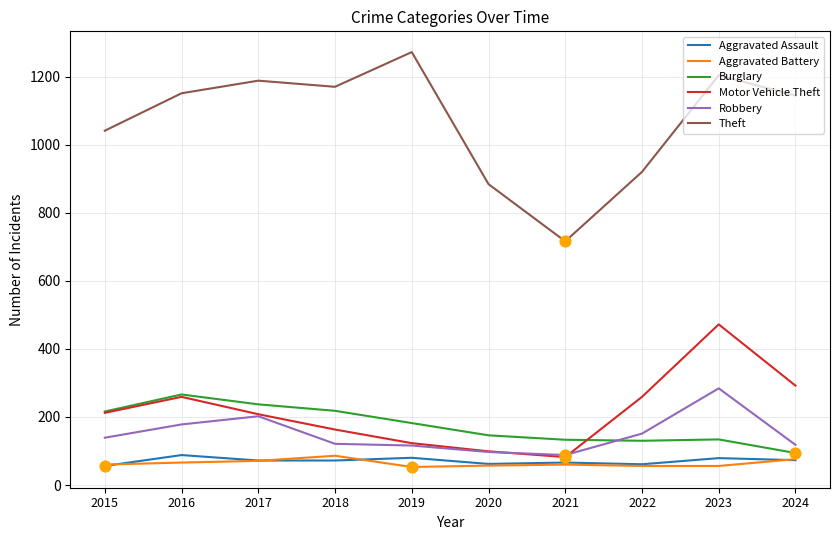

What is the difference between the highest and lowest values at 2022?

864